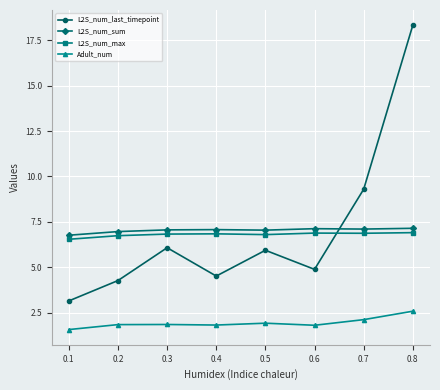

What is the lowest value of the Adult_num series?

1.6